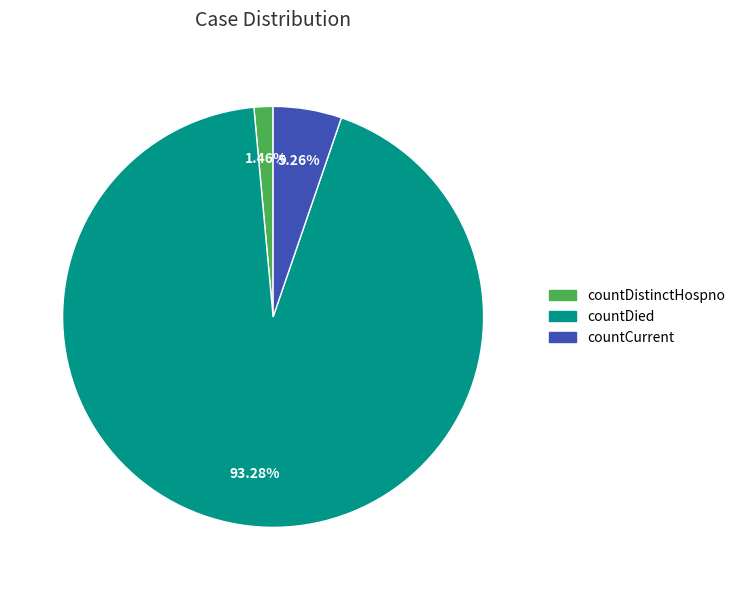

Between countDistinctHospno and countCurrent, which is larger?

countCurrent